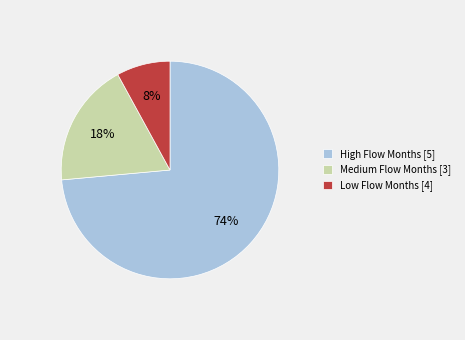

Rank the categories by value from highest to lowest.

High Flow Months [5], Medium Flow Months [3], Low Flow Months [4]